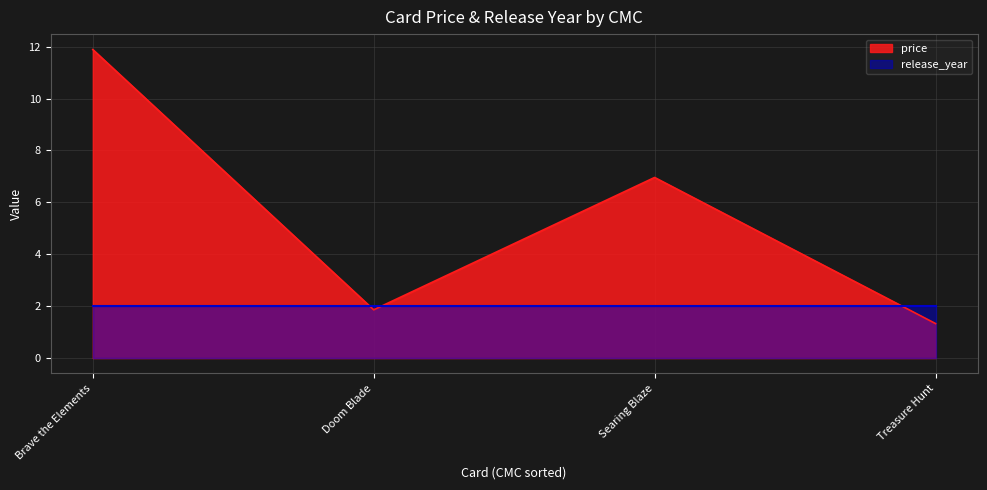

What is the label of the 4th point from the right?

Brave the Elements